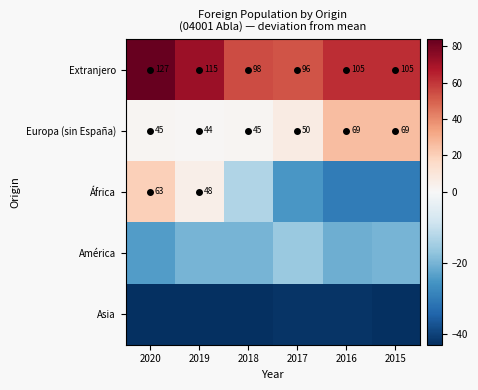

What is the difference between the highest and lowest values at 2017?

95.0